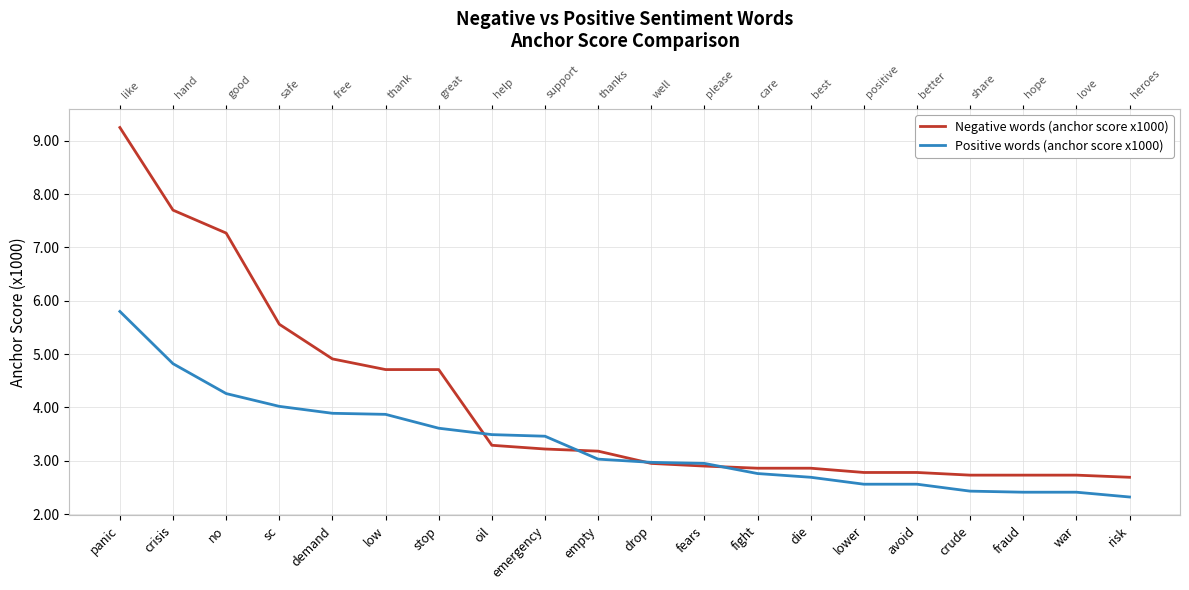

Which series has the largest total across all categories?

Negative words (anchor score x1000)